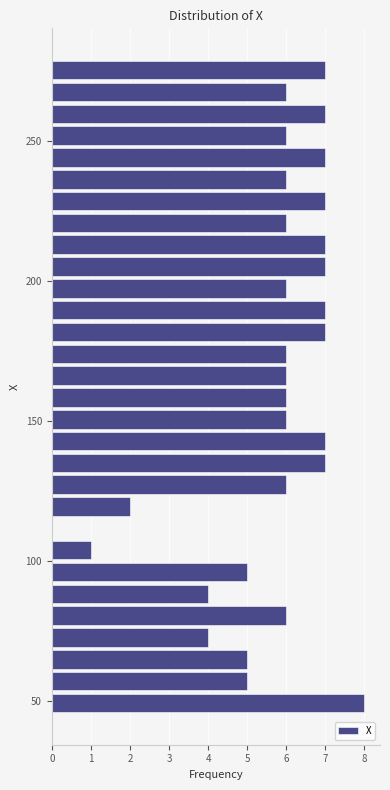

Around what value on the y-axis is the longest bar? Give the approximate position of its centre, as read against the axis.

50